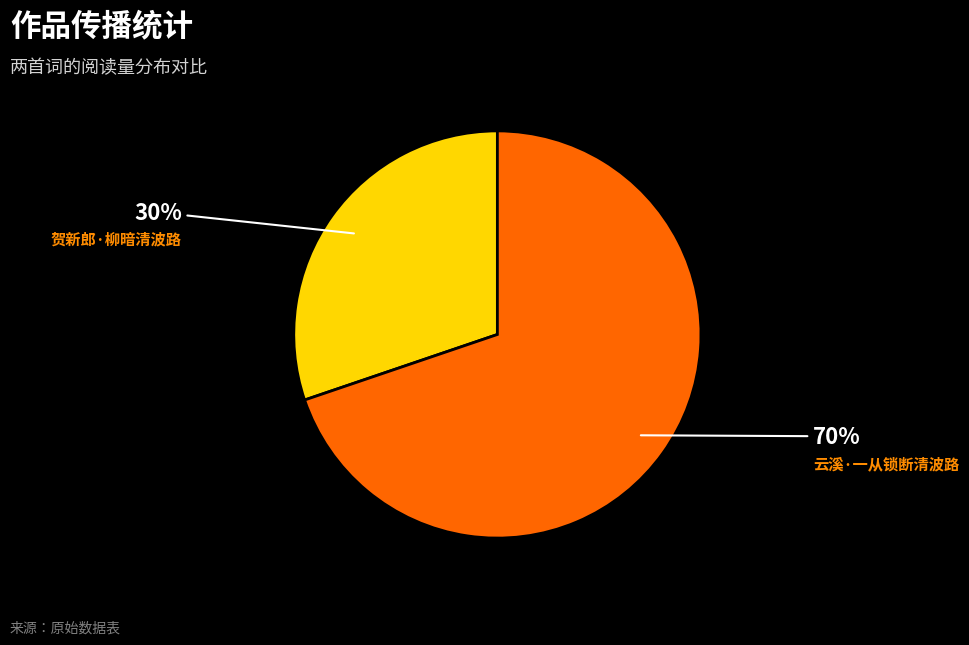

Which slice is the smallest?

贺新郎·柳暗清波路